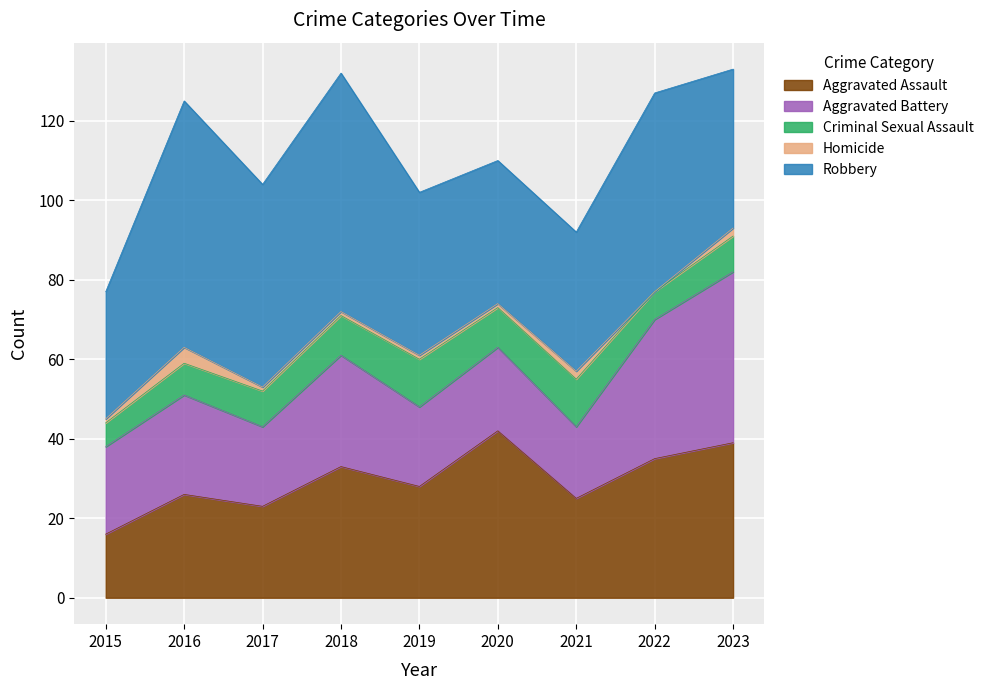

What is the approximate value of Homicide at 2018?

1